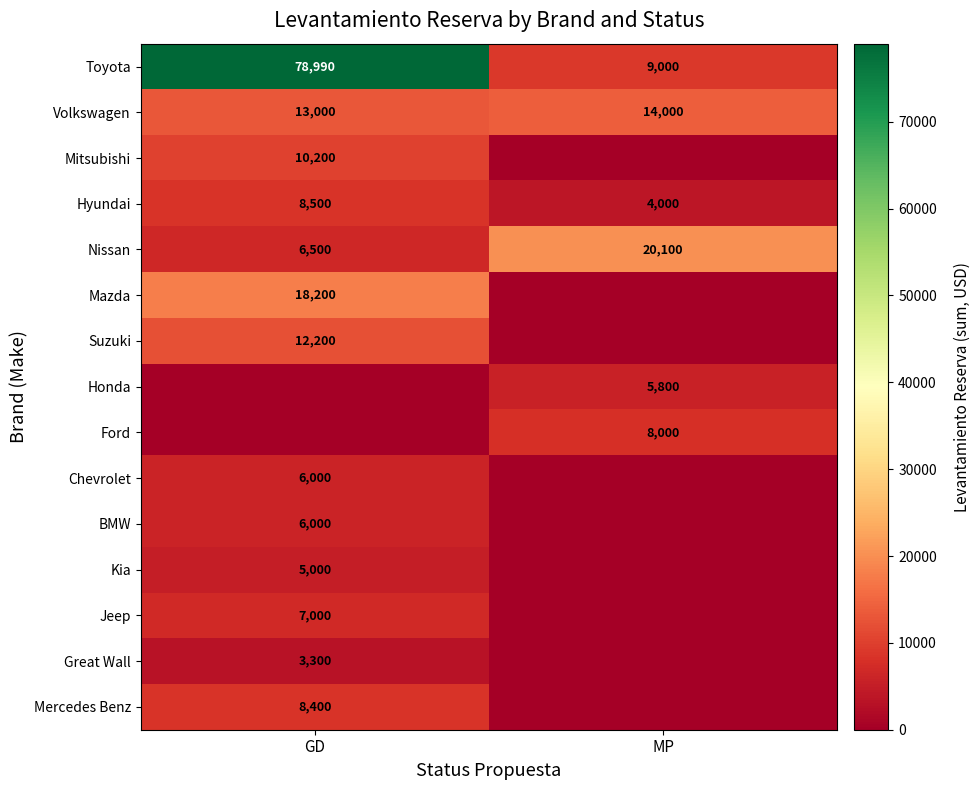

What is the sum of the Volkswagen values at MP and GD?

27000